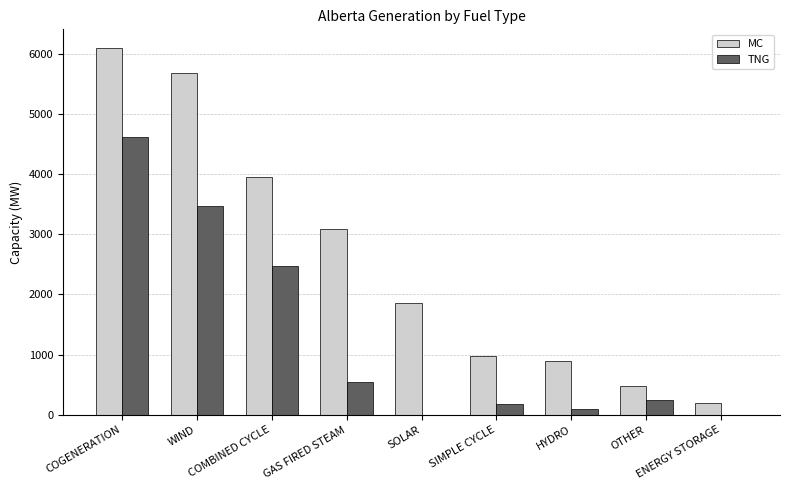

Which series has the largest total across all categories?

MC